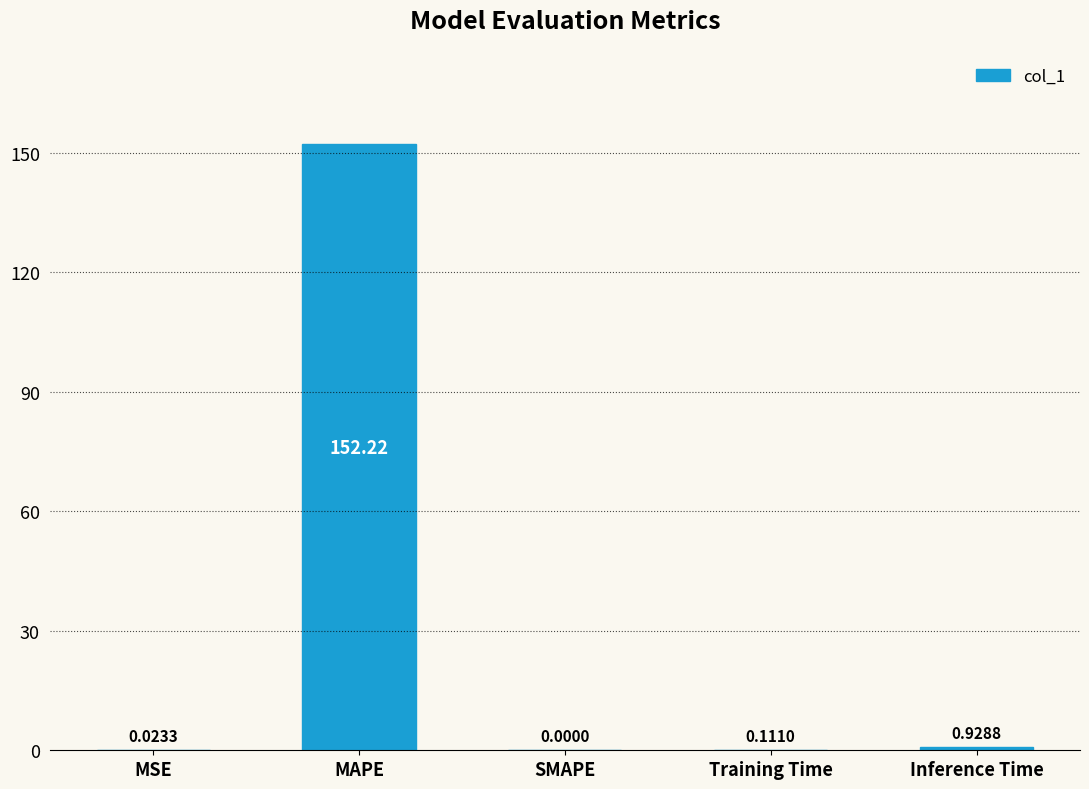

Between MAPE and Inference Time, which is larger?

MAPE